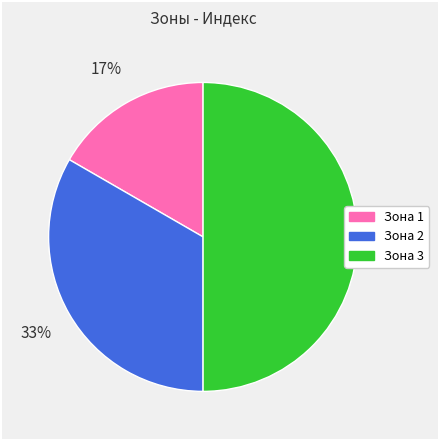

Which category has the biggest portion of the pie?

Зона 3